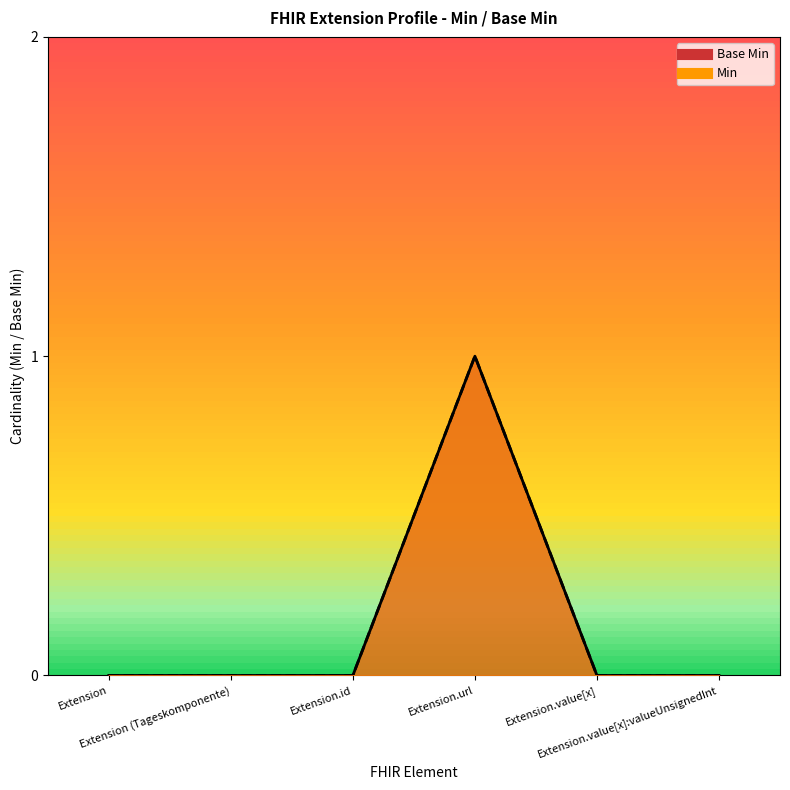

Rank the categories by Min value from highest to lowest.

Extension.url, Extension, Extension (Tageskomponente), Extension.id, Extension.value[x], Extension.value[x]:valueUnsignedInt